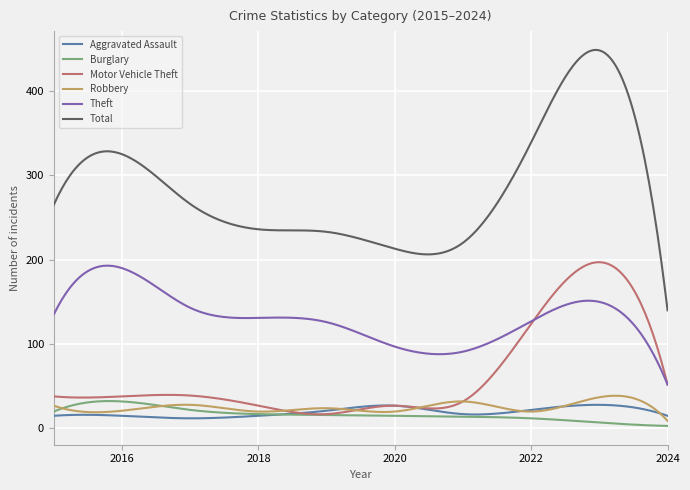

Which series has the largest total across all categories?

Total